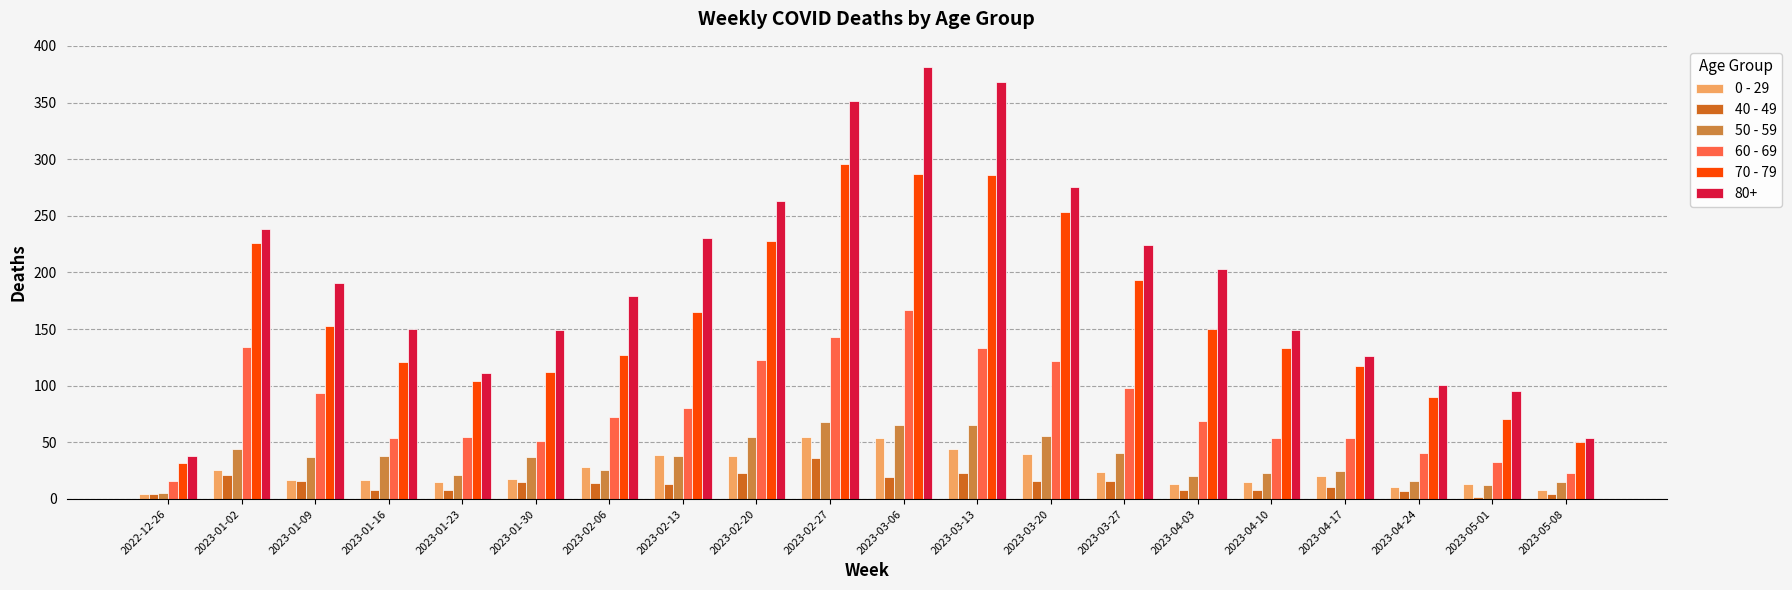

Which series changed the most between 2022-12-26 and 2023-01-23?

80+